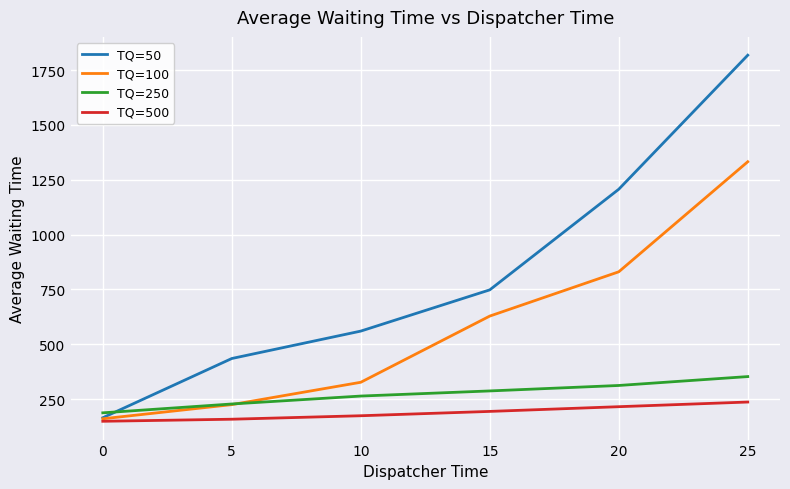

How many categories are shown in the chart?

6